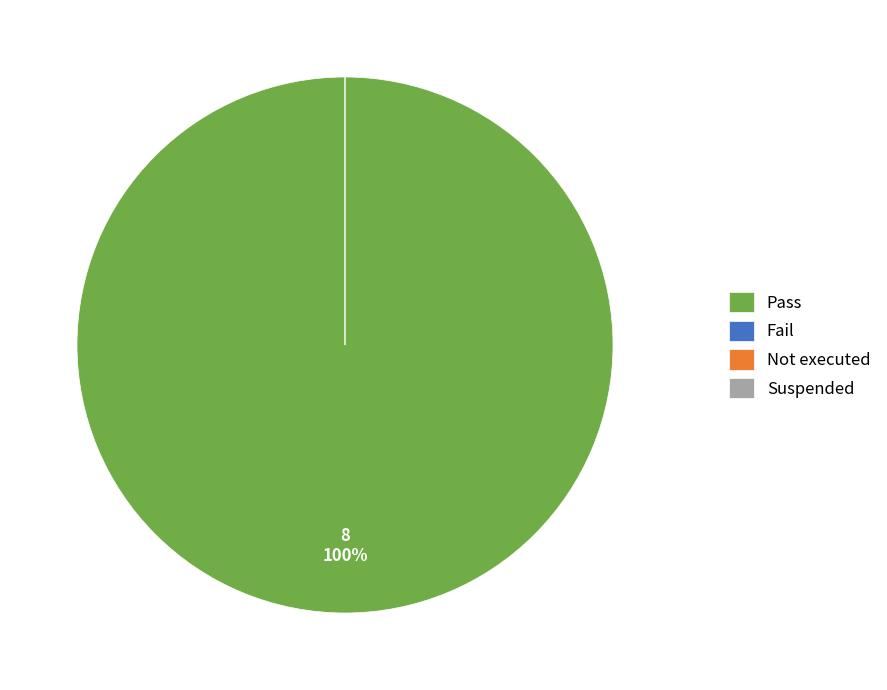

Is there a majority slice in this chart?

Yes